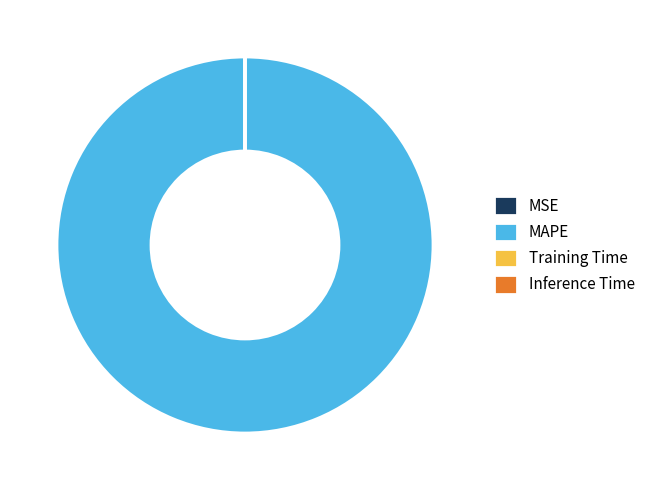

Is it true that MAPE is 89% of the pie?

False